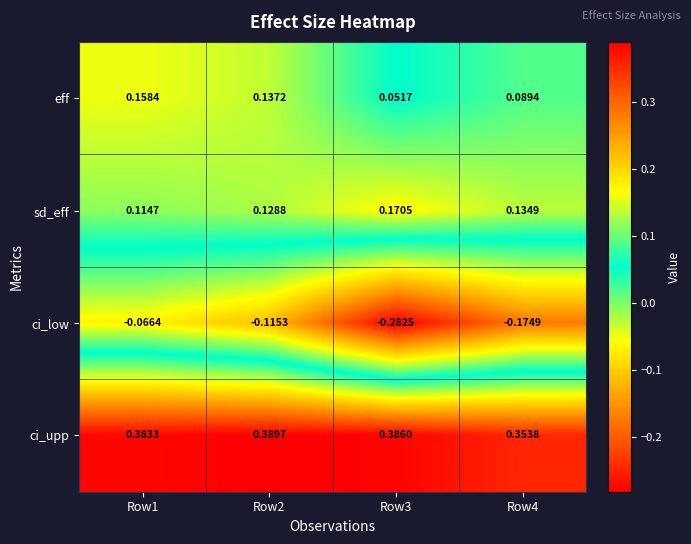

Rank the series by their maximum value, from highest to lowest.

ci_upp, sd_eff, eff, ci_low